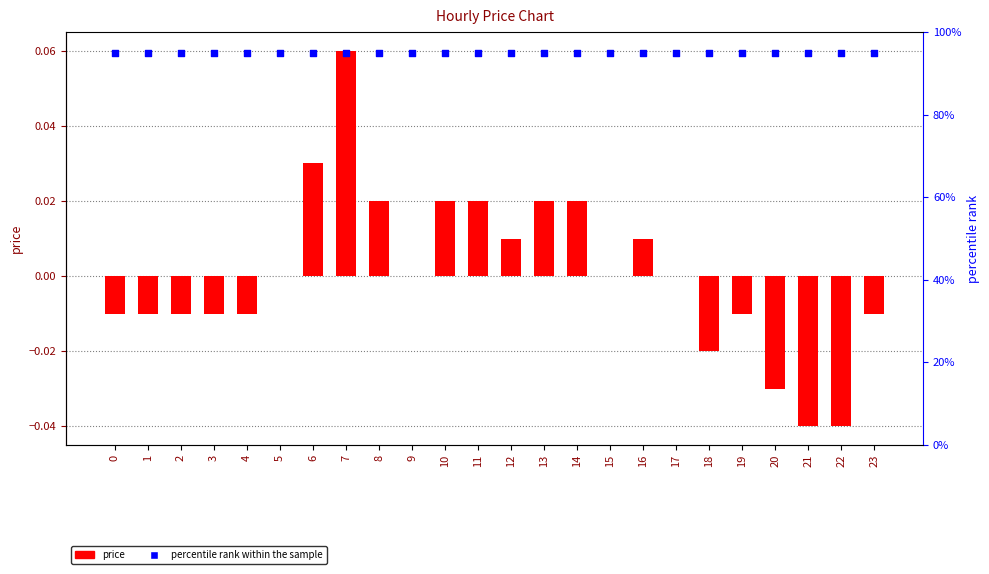

Which series has the widest spread of Y values?

price